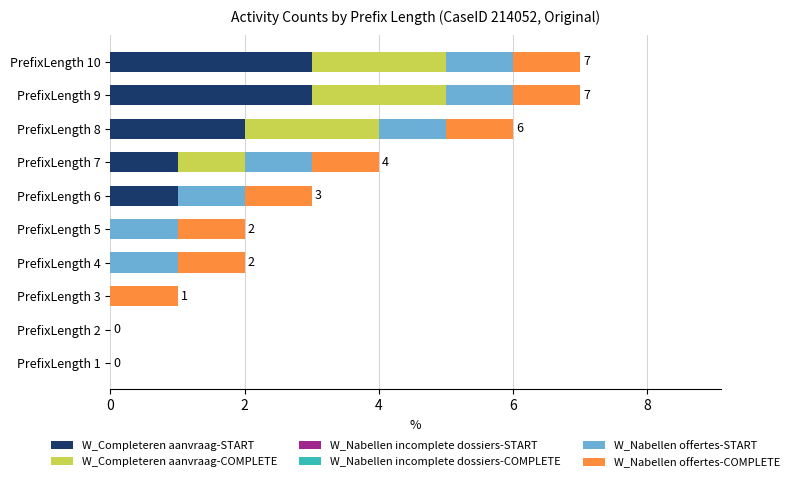

What is the maximum value for W_Completeren aanvraag-START?

3